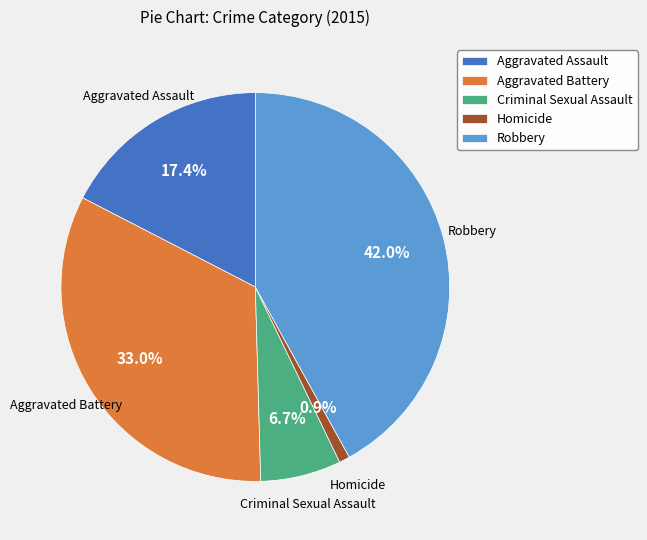

Combined, do Criminal Sexual Assault and Homicide account for over 50%?

No